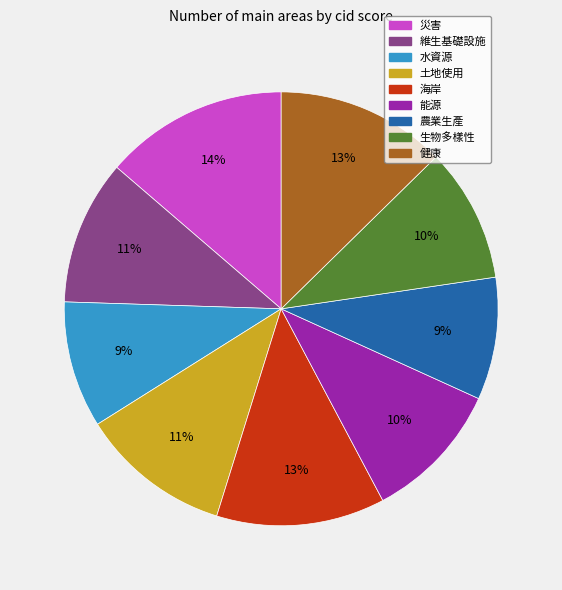

To the nearest percent, what portion does 能源 represent?

10%